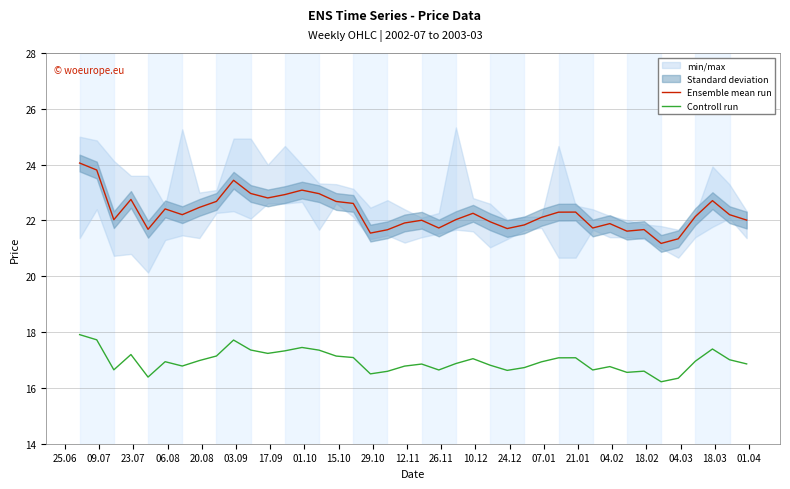

What is the minimum value for Controll run?

16.2